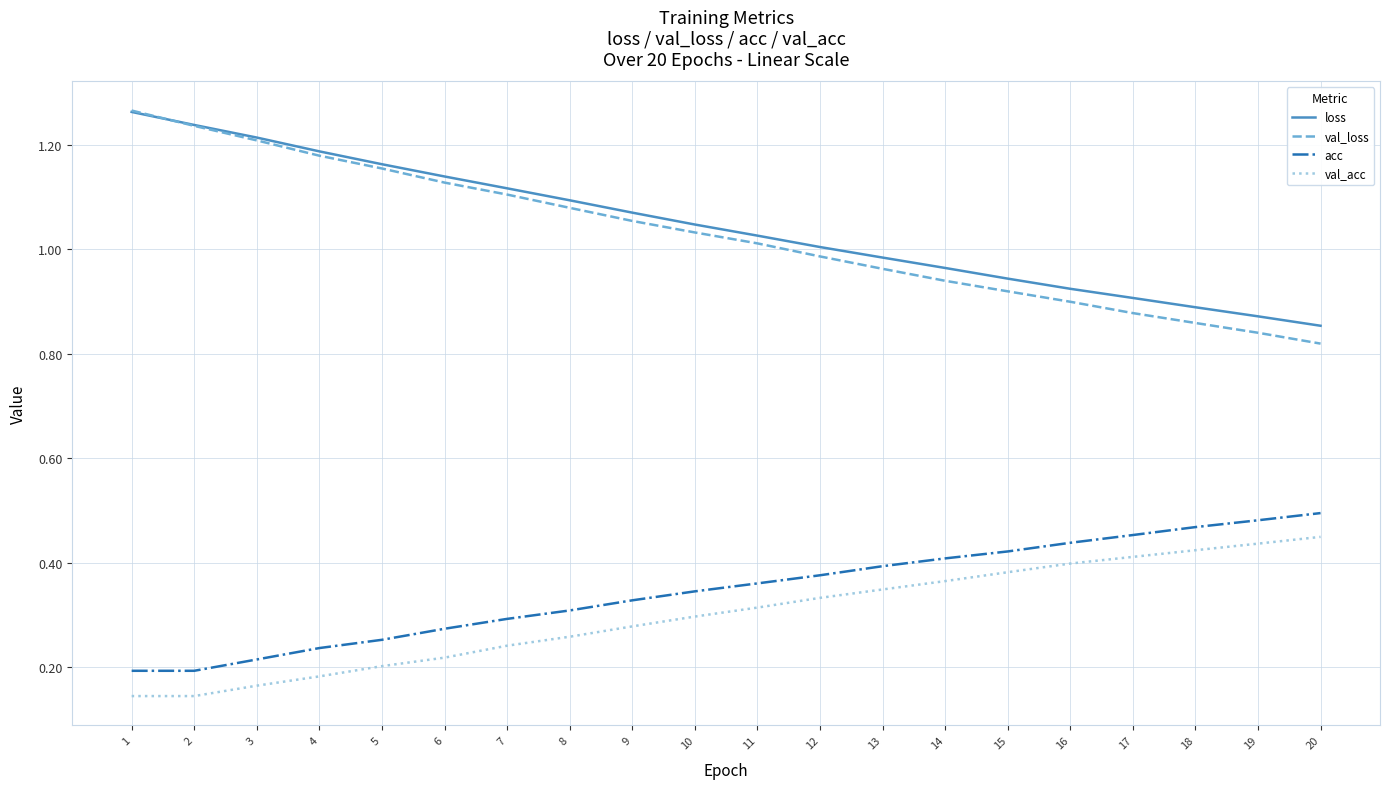

Which series has the largest total across all categories?

loss